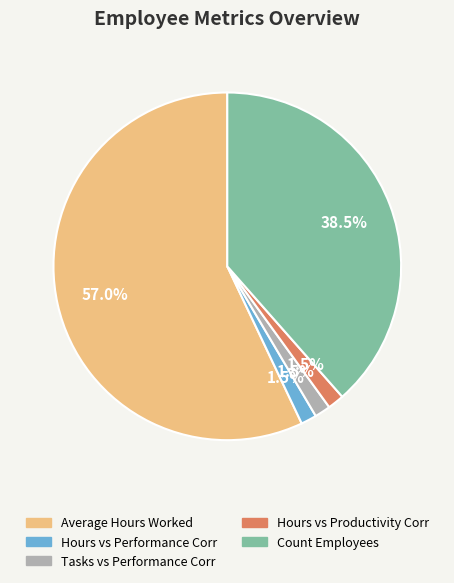

Which has a higher value, Tasks vs Performance Corr or Average Hours Worked?

Average Hours Worked